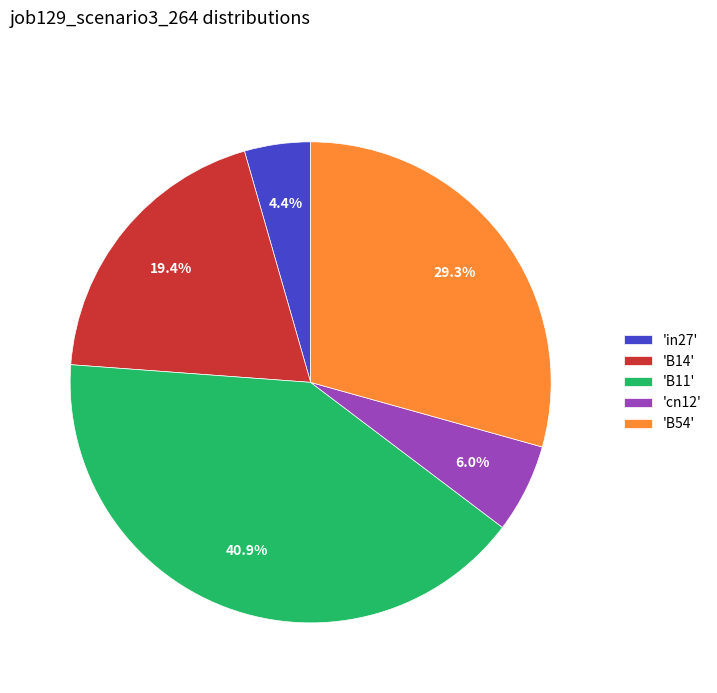

Which slice is the smallest?

'in27'